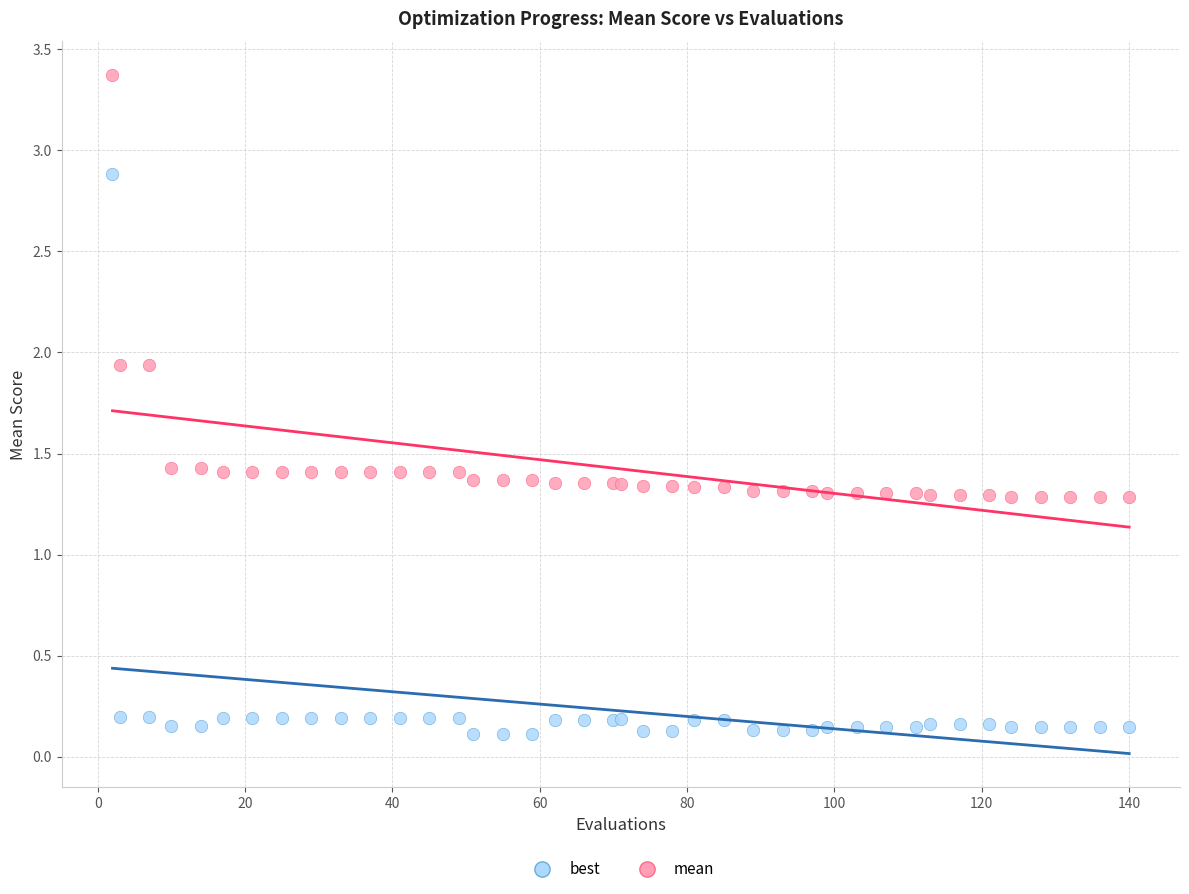

Which series contains the highest Y value?

mean